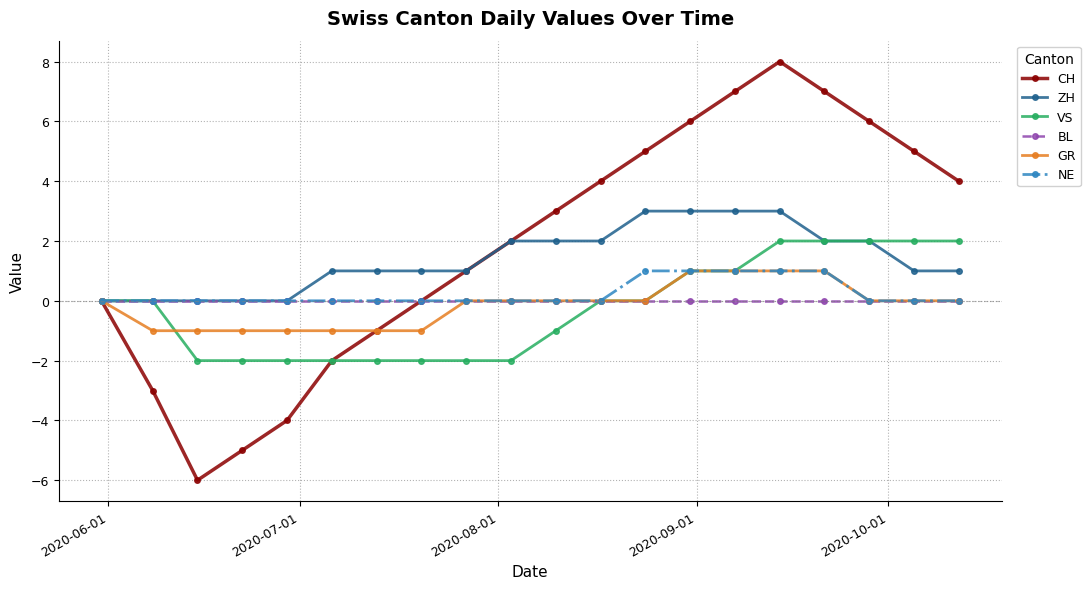

Which series has the largest range (max minus min)?

CH